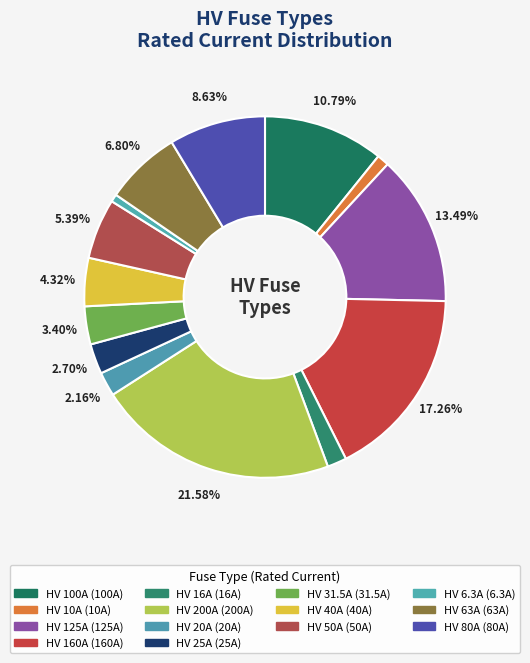

Does any single category account for the majority?

No